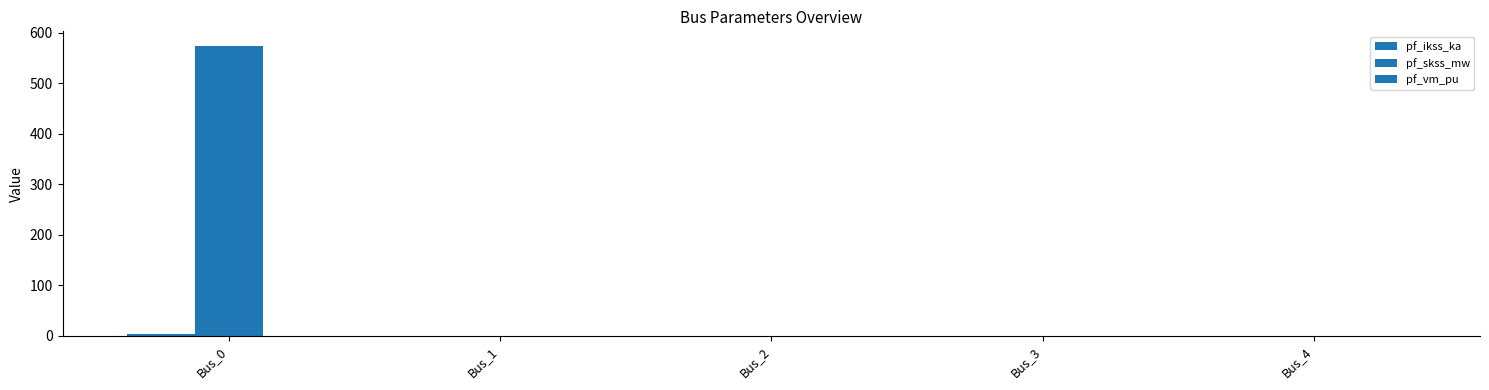

Are the bars horizontal?

No